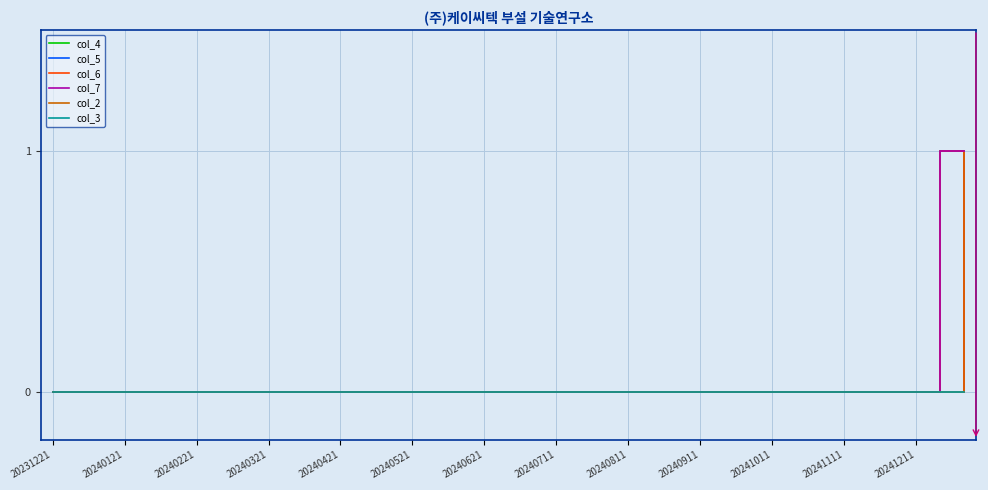

Does the chart have visible grid lines?

Yes